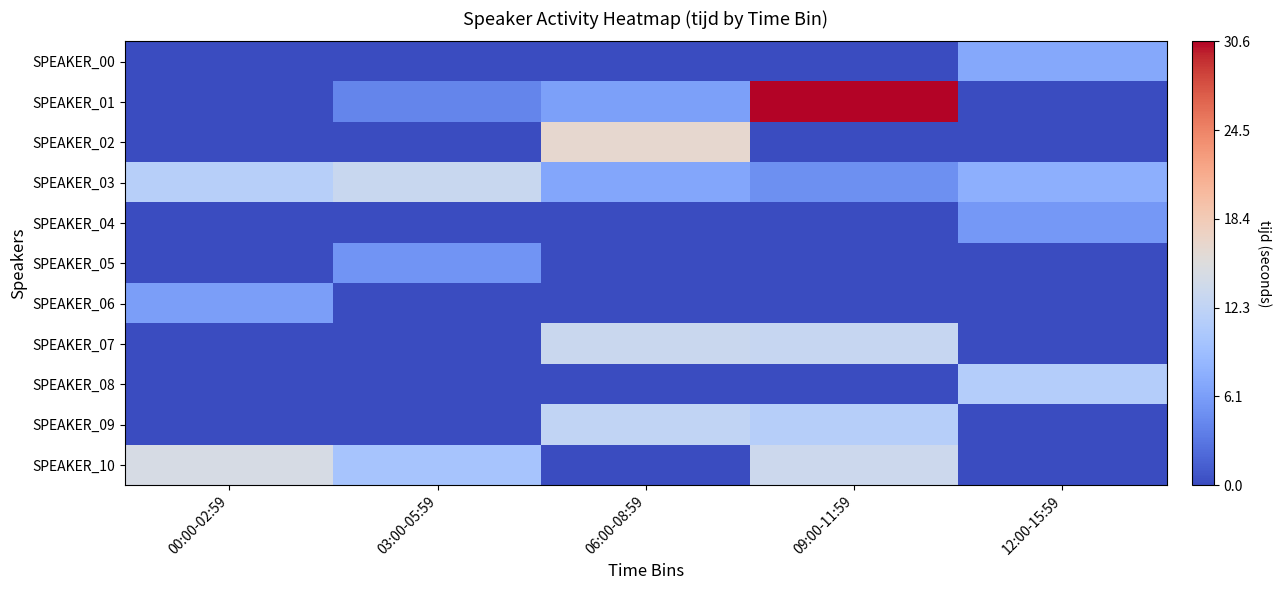

Reading left to right, what are all the values shown in this chart?

SPEAKER_00: 00:00-02:59=0.0	03:00-05:59=0.0	06:00-08:59=0.0	09:00-11:59=0.0	12:00-15:59=7.0
SPEAKER_01: 00:00-02:59=0.0	03:00-05:59=4.2	06:00-08:59=6.3	09:00-11:59=30.6	12:00-15:59=0.0
SPEAKER_02: 00:00-02:59=0.0	03:00-05:59=0.0	06:00-08:59=16.5	09:00-11:59=0.0	12:00-15:59=0.0
SPEAKER_03: 00:00-02:59=11.5	03:00-05:59=13.1	06:00-08:59=6.9	09:00-11:59=4.9	12:00-15:59=7.7
SPEAKER_04: 00:00-02:59=0.0	03:00-05:59=0.0	06:00-08:59=0.0	09:00-11:59=0.0	12:00-15:59=5.7
SPEAKER_05: 00:00-02:59=0.0	03:00-05:59=5.4	06:00-08:59=0.0	09:00-11:59=0.0	12:00-15:59=0.0
SPEAKER_06: 00:00-02:59=6.2	03:00-05:59=0.0	06:00-08:59=0.0	09:00-11:59=0.0	12:00-15:59=0.0
SPEAKER_07: 00:00-02:59=0.0	03:00-05:59=0.0	06:00-08:59=13.2	09:00-11:59=12.9	12:00-15:59=0.0
SPEAKER_08: 00:00-02:59=0.0	03:00-05:59=0.0	06:00-08:59=0.0	09:00-11:59=0.0	12:00-15:59=11.2
SPEAKER_09: 00:00-02:59=0.0	03:00-05:59=0.0	06:00-08:59=12.4	09:00-11:59=11.3	12:00-15:59=0.0
SPEAKER_10: 00:00-02:59=14.6	03:00-05:59=10.0	06:00-08:59=0.0	09:00-11:59=13.5	12:00-15:59=0.0